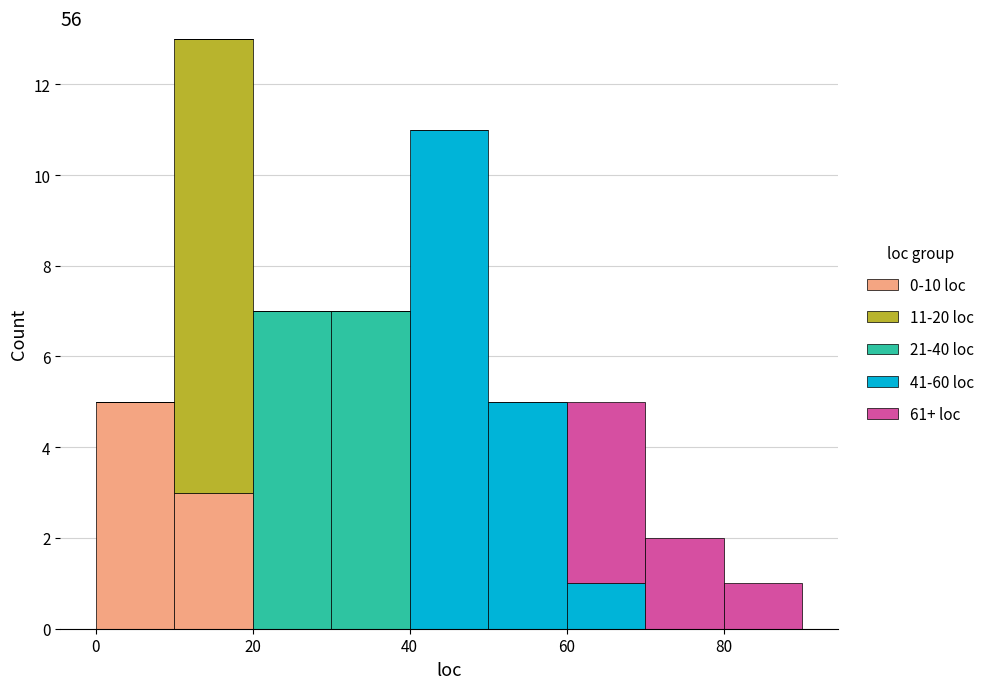

Which range on the x-axis has the tallest stacked bar (by total height)?

10 to 20